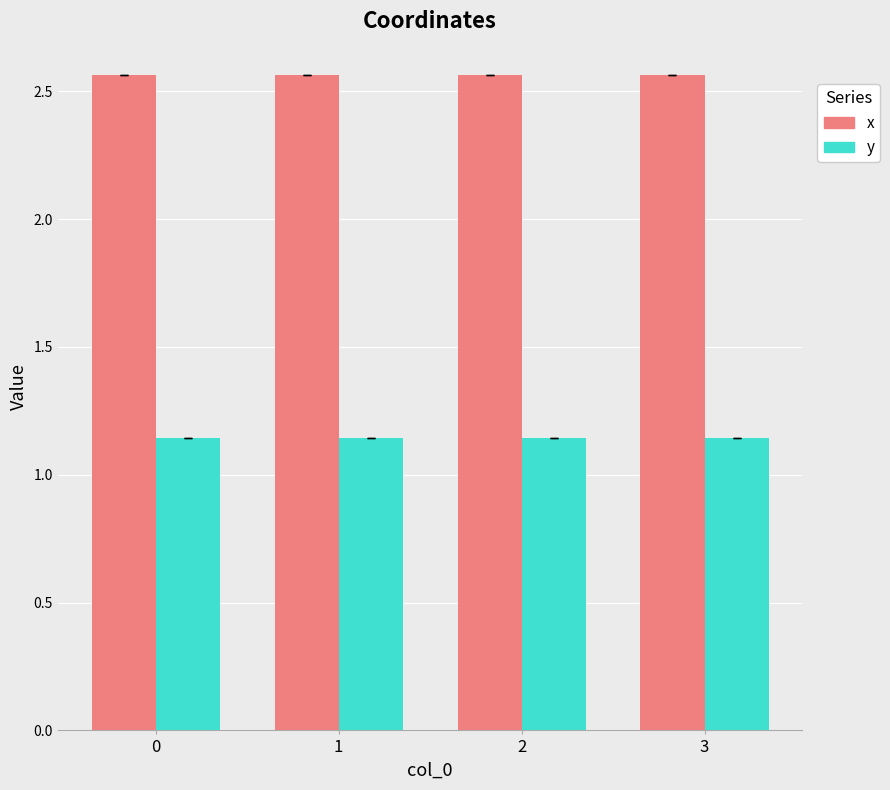

Is it true that x equals 1.2 at 1?

False